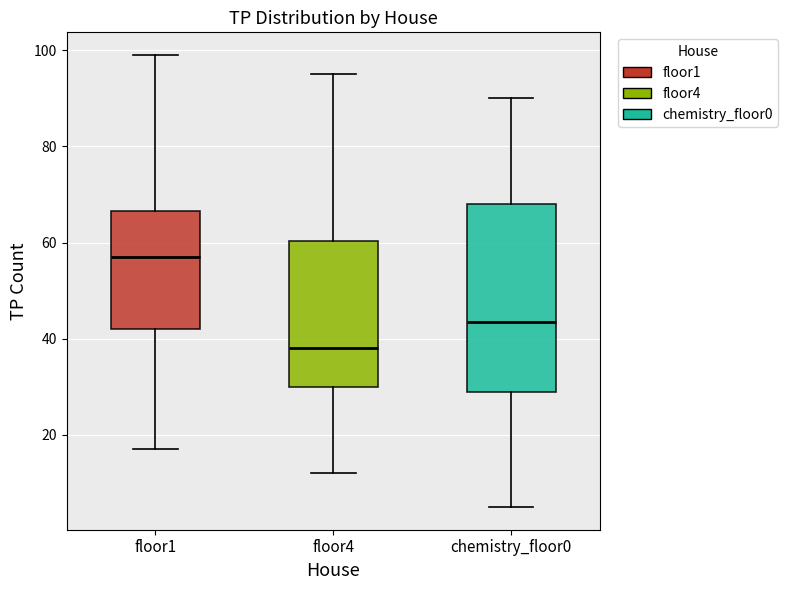

Reading left to right, read every box against the y-axis: the position of its median line, the range the box covers, and the ends of its whiskers. The values are not printed on the chart, so give them approximately, as read against the axis.

floor1: median 58, box 42 to 66, whiskers 18 to 100
floor4: median 38, box 30 to 60, whiskers 12 to 96
chemistry_floor0: median 44, box 30 to 68, whiskers 6 to 90